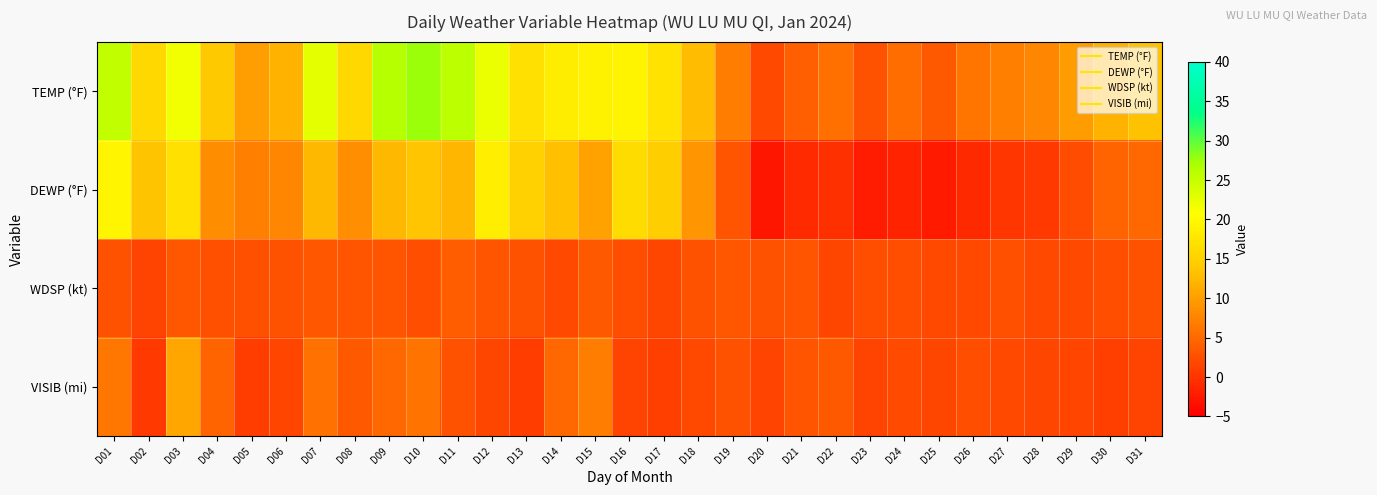

Which series has the largest range (max minus min)?

TEMP (°F)